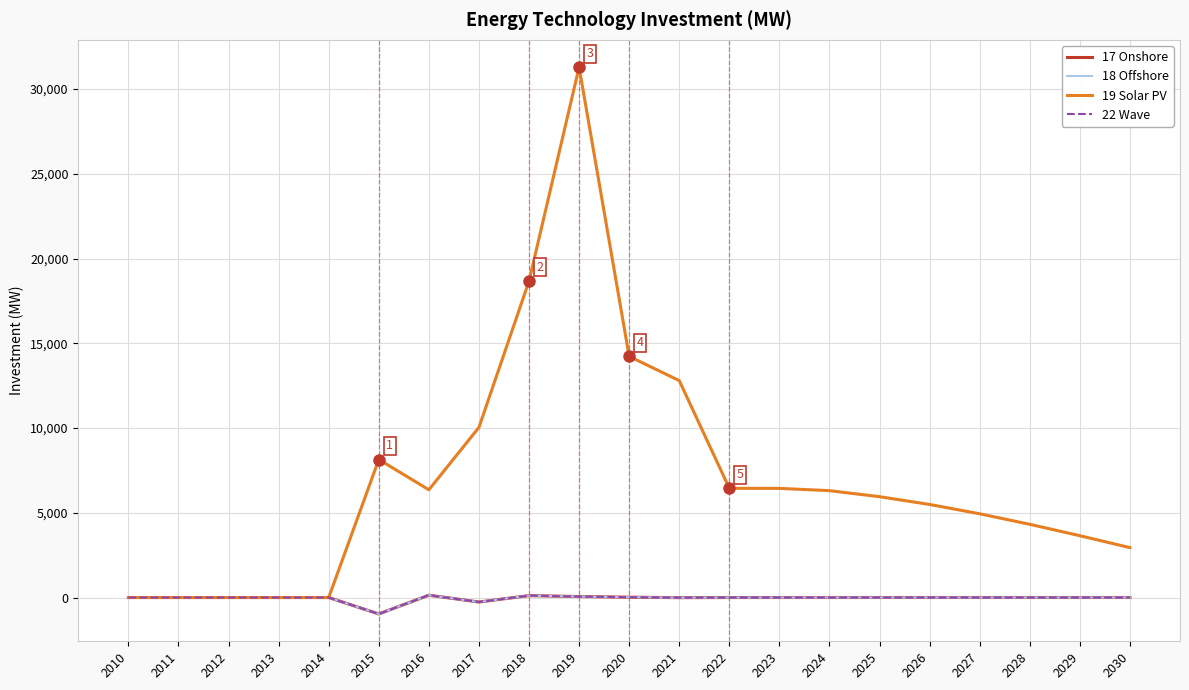

Which series changed the most between 2010 and 2012?

17 Onshore